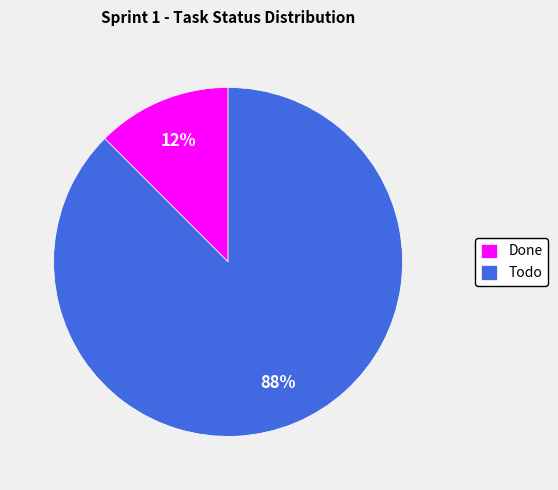

To the nearest percent, what is the average slice percentage?

50%